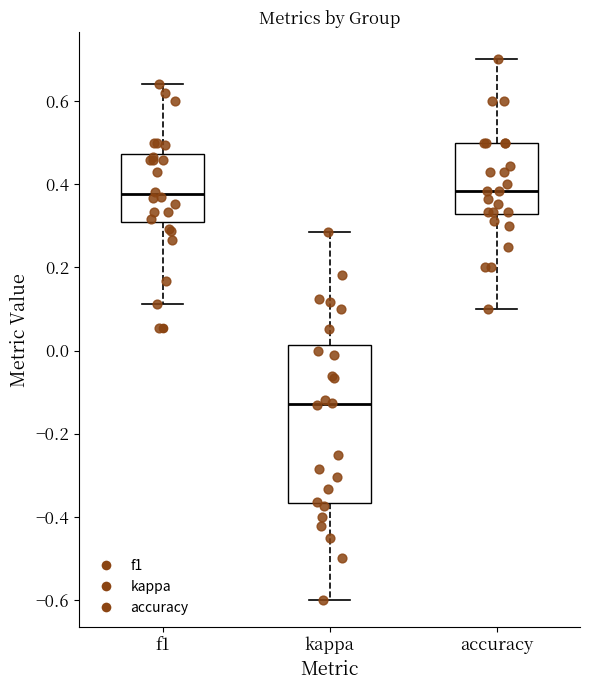

Reading left to right, read every box against the y-axis: the position of its median line, the range the box covers, and the ends of its whiskers. The values are not printed on the chart, so give them approximately, as read against the axis.

f1: median 0.38, box 0.30 to 0.48, whiskers 0.12 to 0.64
kappa: median -0.12, box -0.36 to 0.02, whiskers -0.60 to 0.28
accuracy: median 0.38, box 0.32 to 0.50, whiskers 0.10 to 0.70